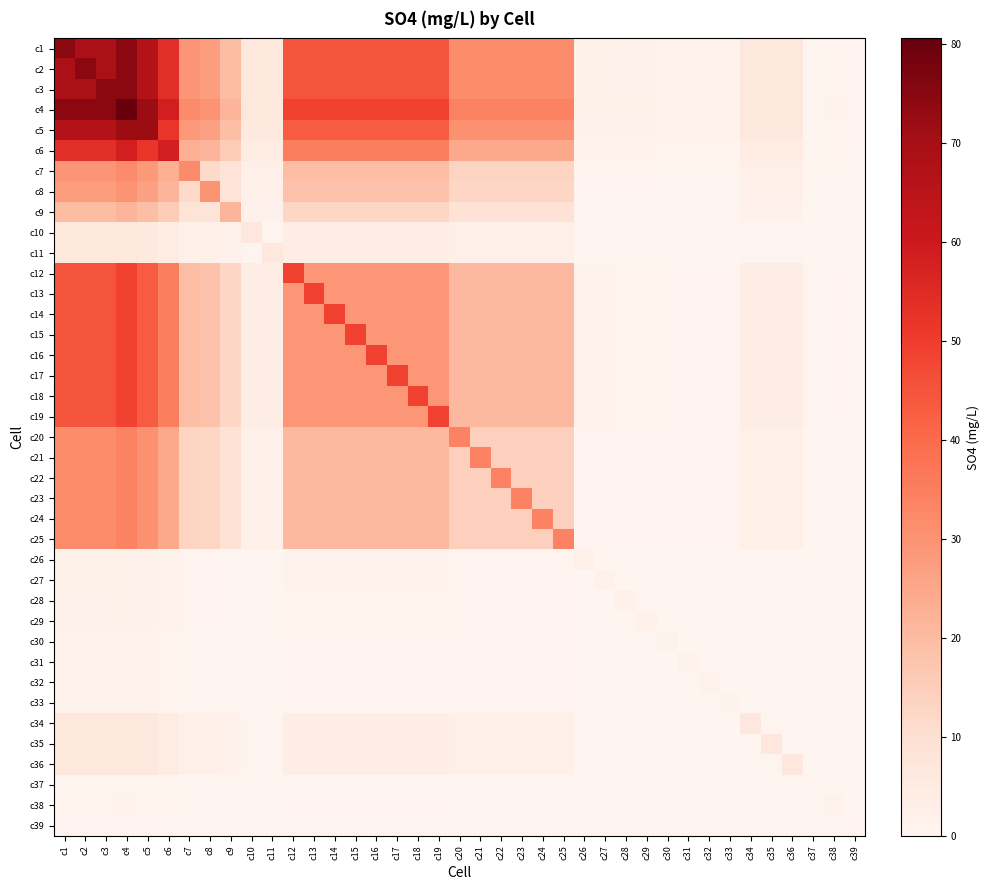

Count the number of data series in this chart.

39